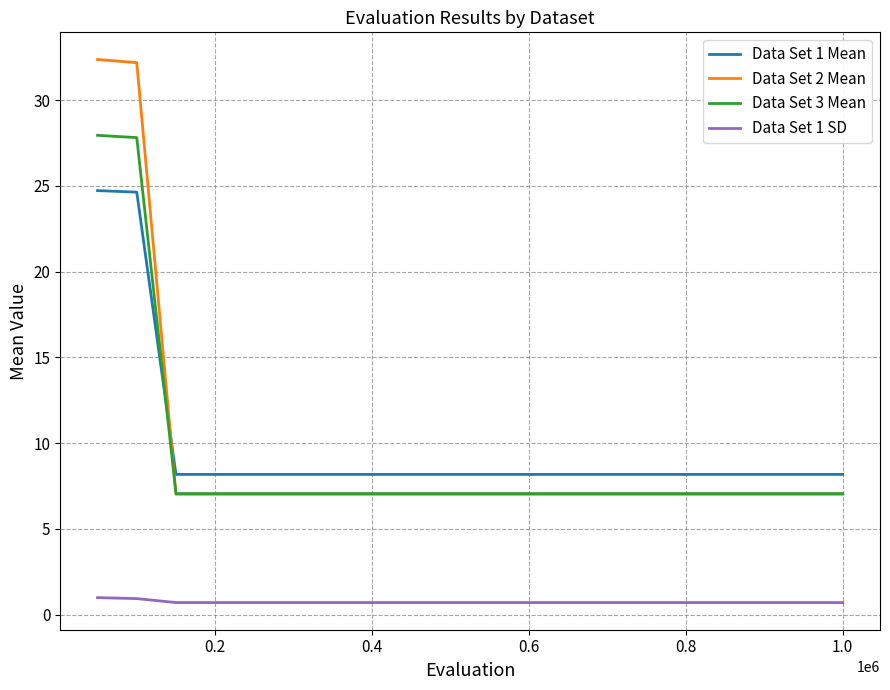

True or false: Data Set 2 Mean and Data Set 1 SD cross at least once.

False